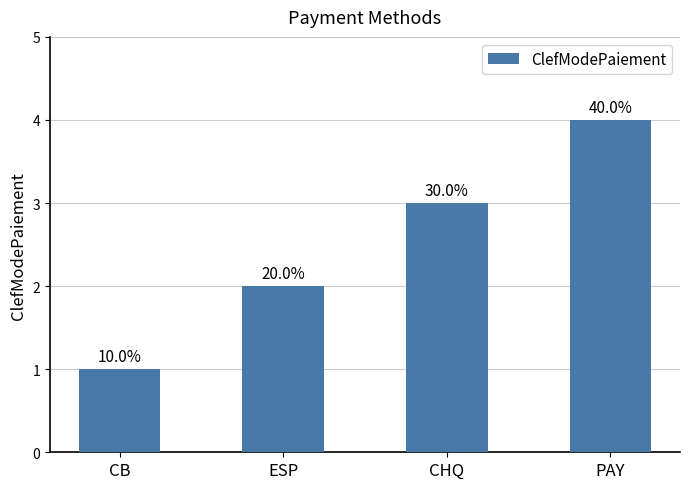

What is the difference between the values at PAY and CHQ?

1